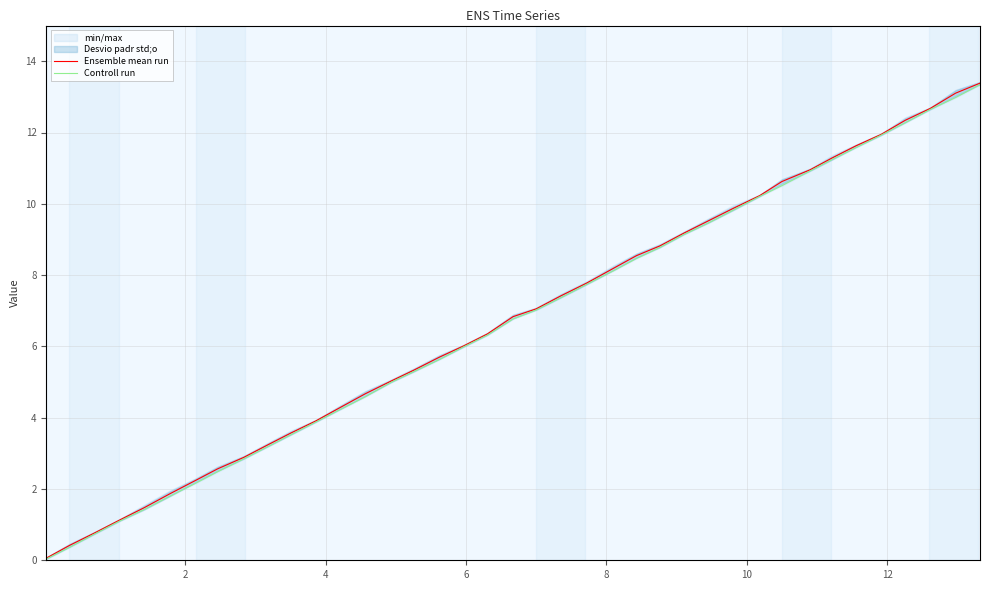

What is the maximum value for Ensemble mean run?

13.4